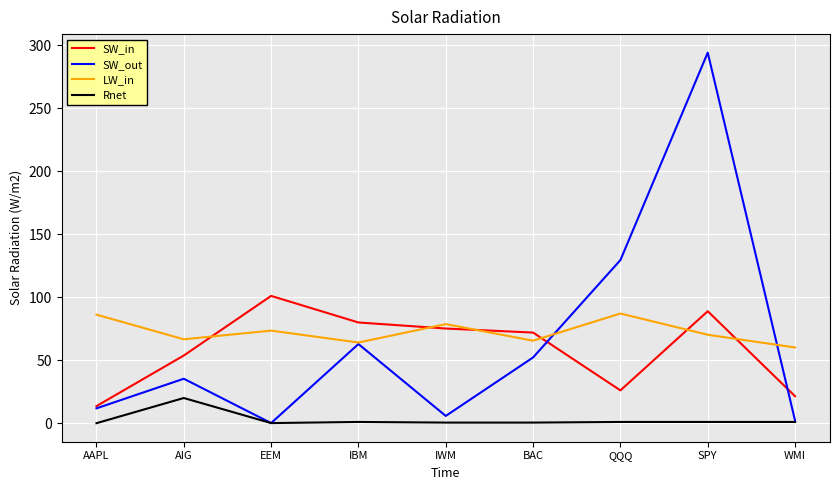

What is the greatest value displayed?

294.0